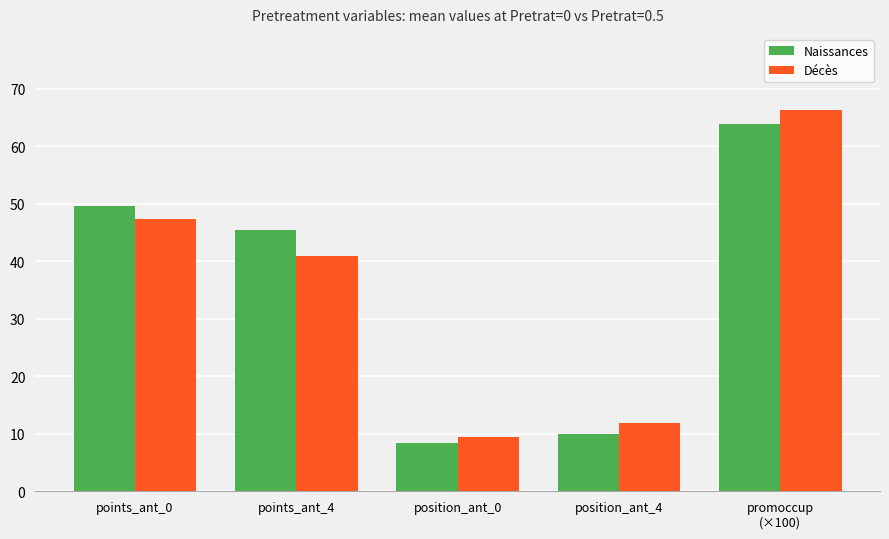

What are all the series names shown in the legend?

Naissances, Décès